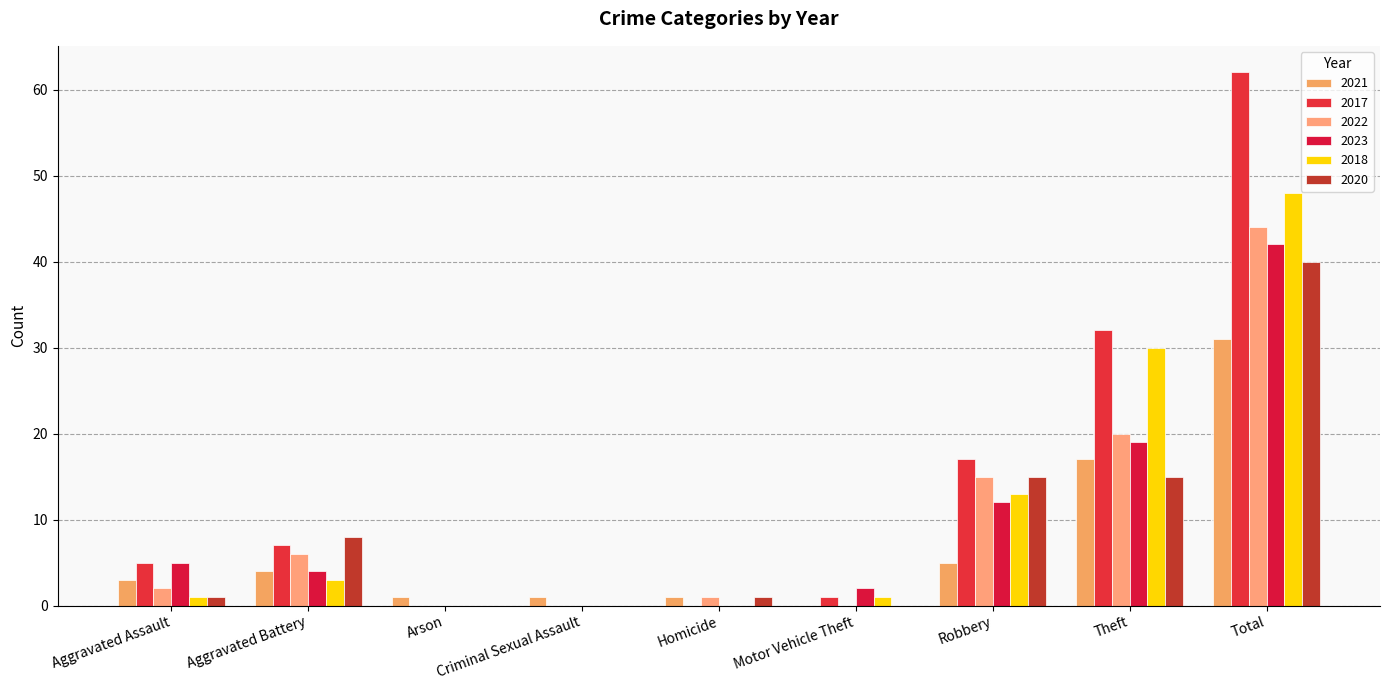

Is the value of 2017 at Robbery greater than the value of 2022 at Total?

No